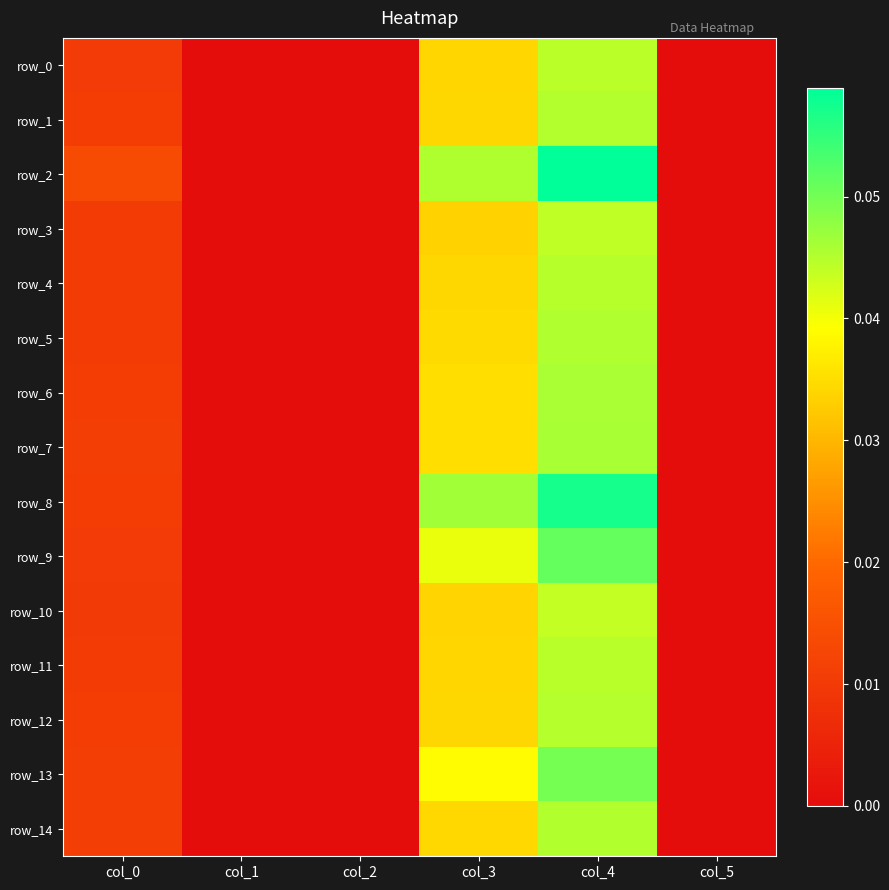

How many data points in row_7 are above 0?

3